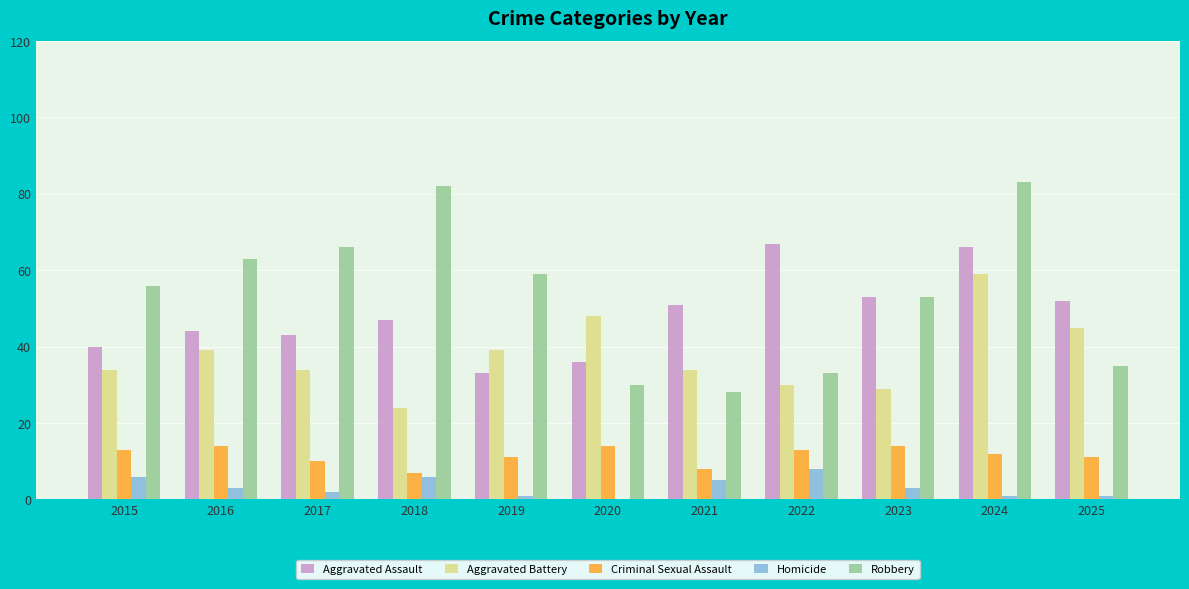

What is the greatest value displayed?

83